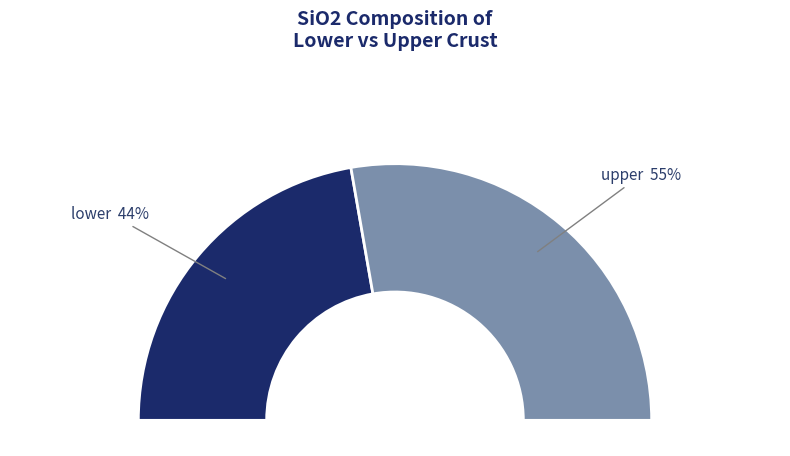

Rank the categories by value from lowest to highest.

lower, upper